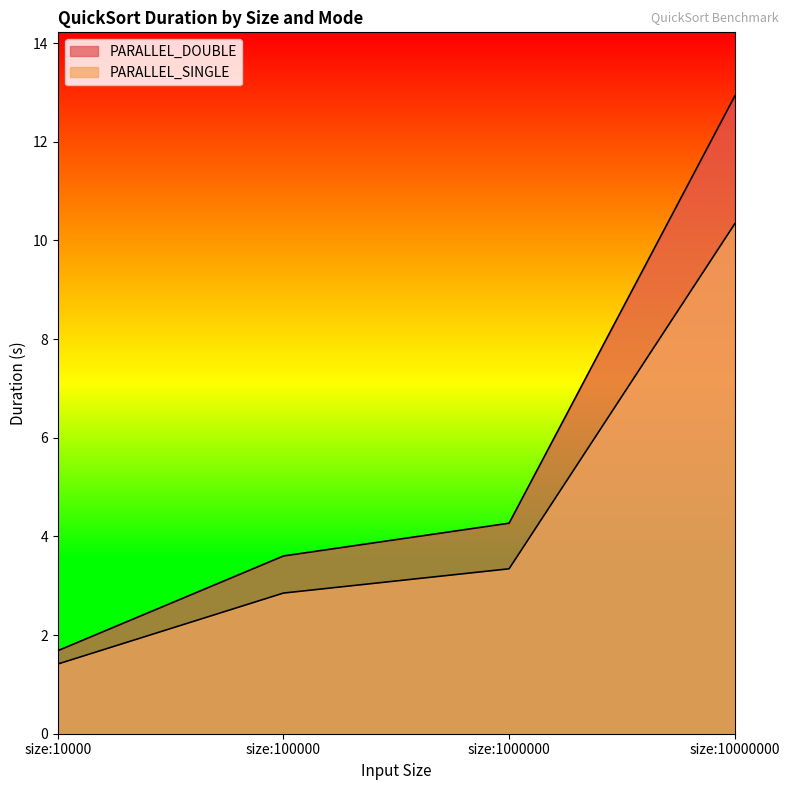

Read the PARALLEL_DOUBLE value at size:100000.

3.6